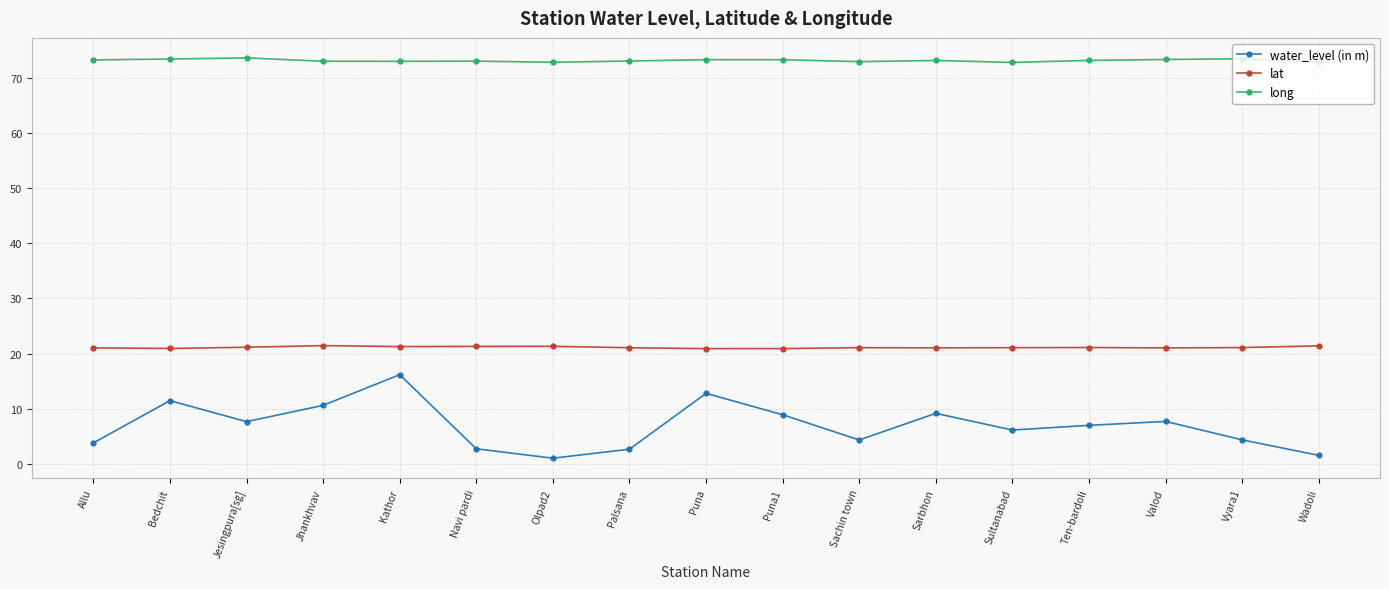

Rank the series by their average value, from highest to lowest.

long, lat, water_level (in m)